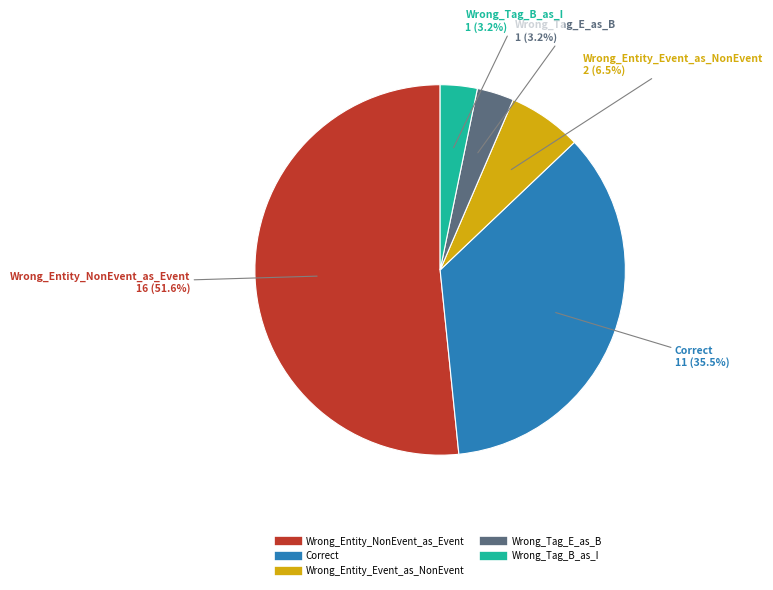

To the nearest percent, what is the difference between the Wrong_Tag_B_as_I and Wrong_Entity_Event_as_NonEvent slice percentages?

3%